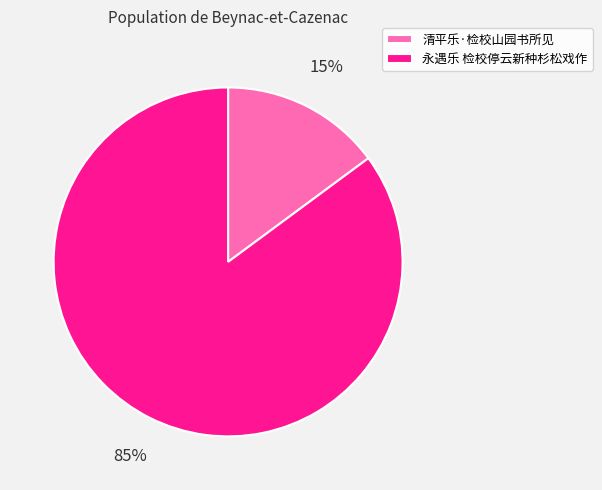

To the nearest percent, what percentage of the pie is 永遇乐 检校停云新种杉松戏作?

85%